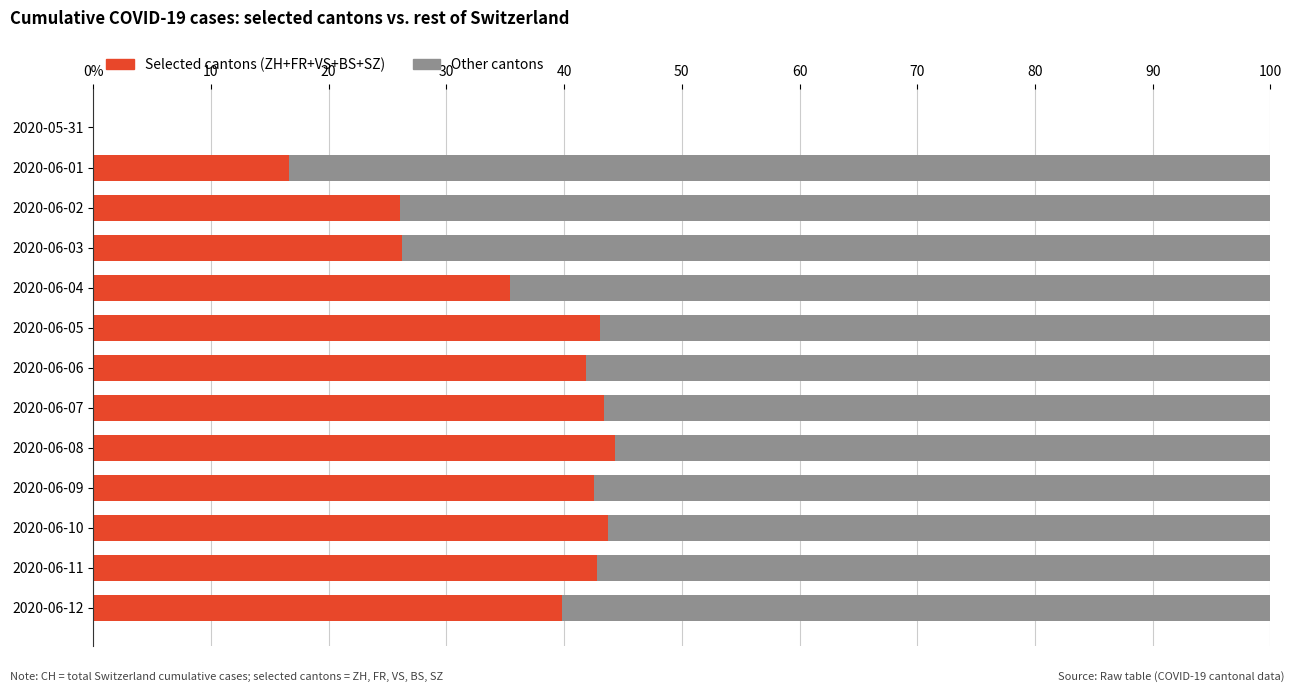

What are all the series names shown in the legend?

Selected cantons (ZH+FR+VS+BS+SZ), Other cantons